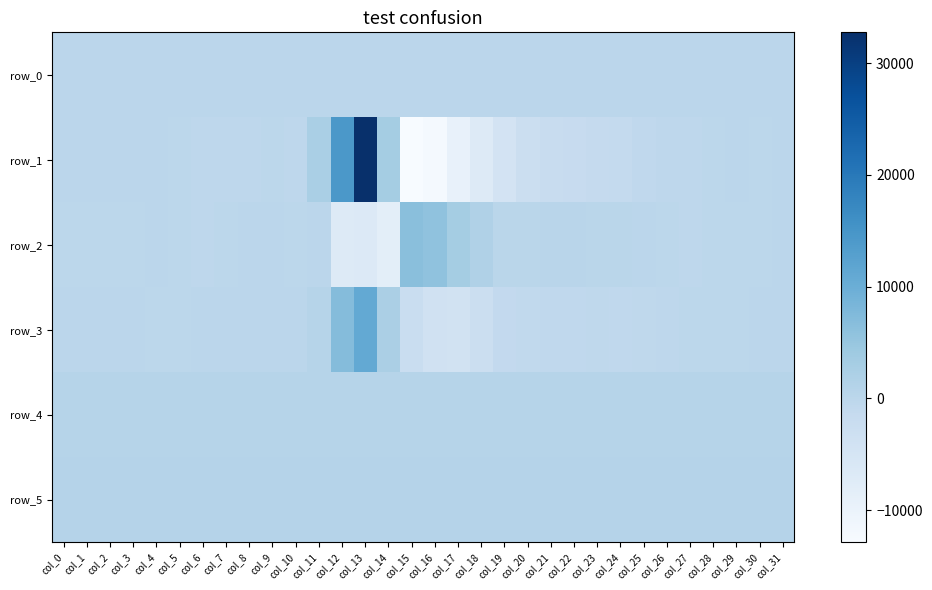

What is the sum of the row_3 values at col_29 and col_5?

-168.0